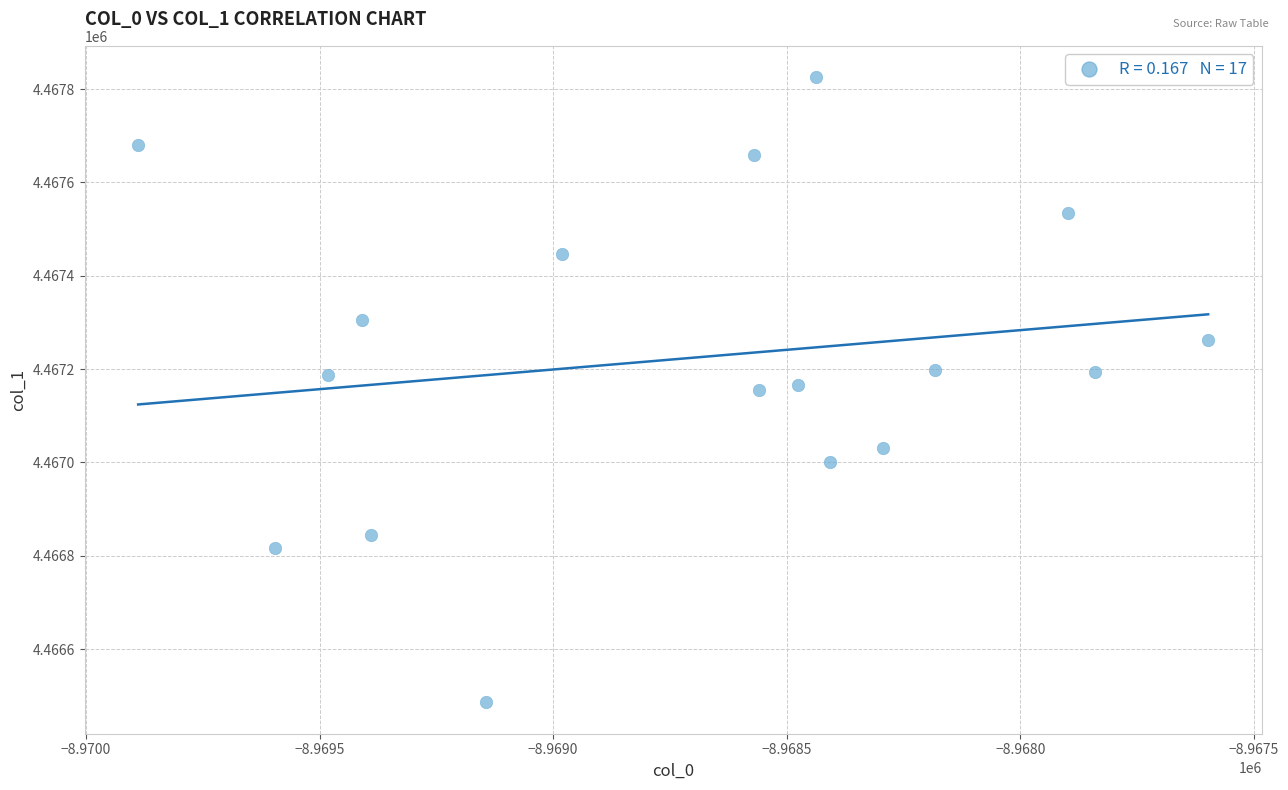

What is the range of Y values (max minus min)?

1340.0